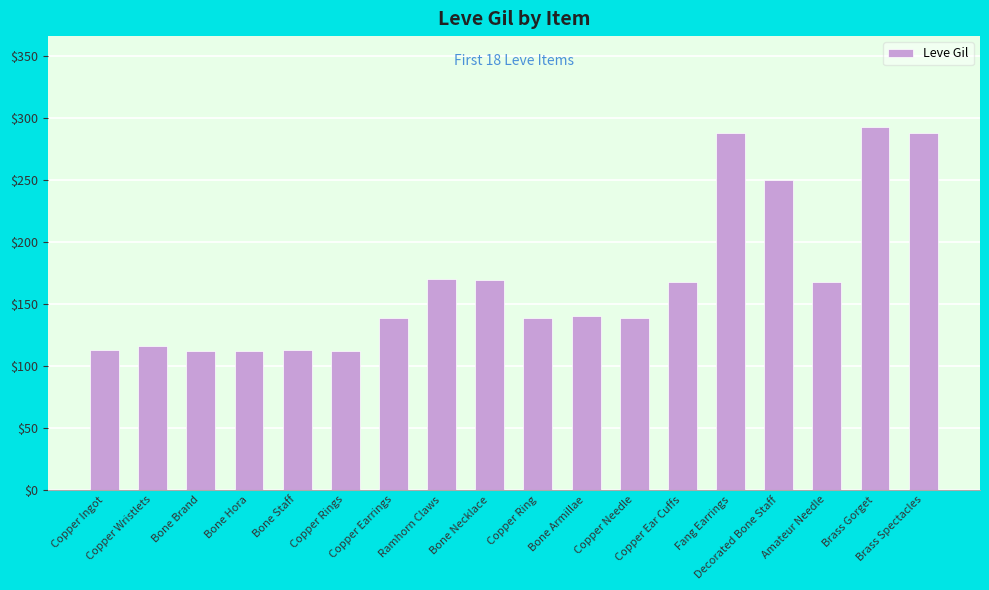

What is the value of the 6th bar from the left?

112